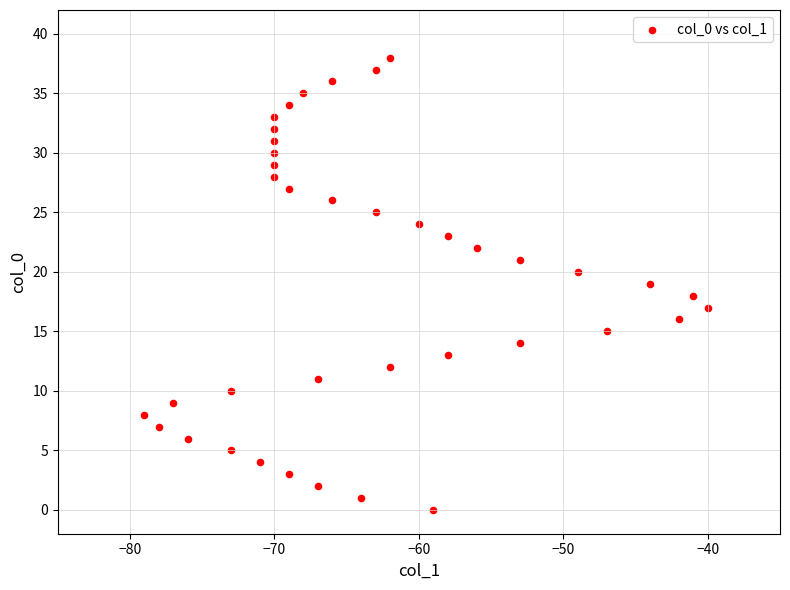

What is the range of X values (max minus min)?

39